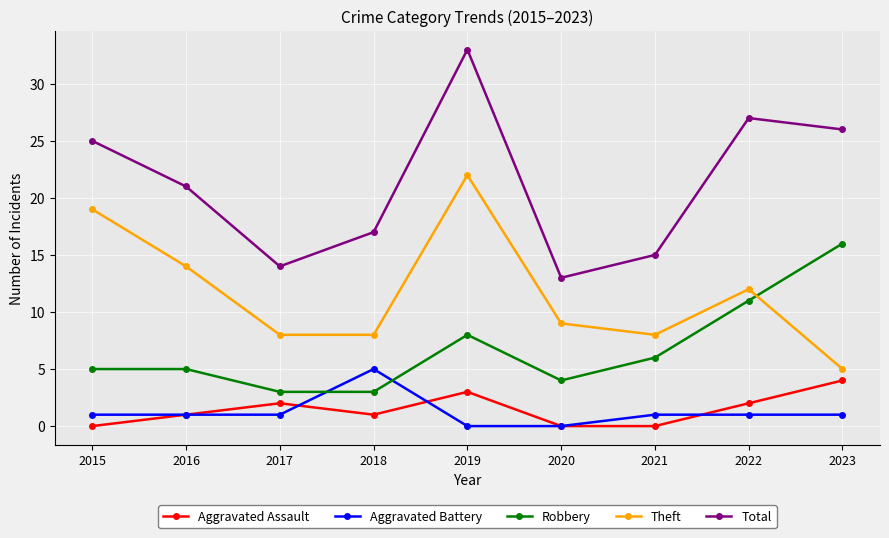

What is the difference between the maximum and minimum values in the Theft series?

17